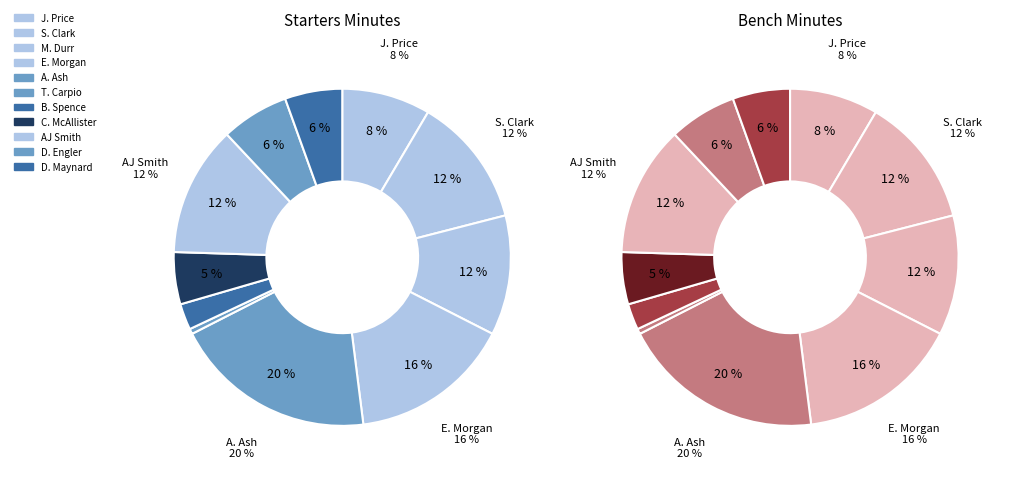

What percentage do J. Price and D. Engler together represent?

15.0%